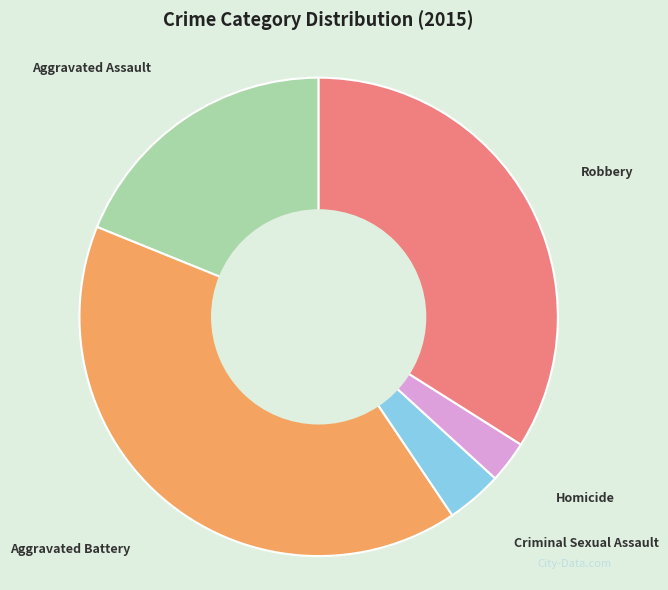

Rank the categories by value from highest to lowest.

Aggravated Battery, Robbery, Aggravated Assault, Criminal Sexual Assault, Homicide